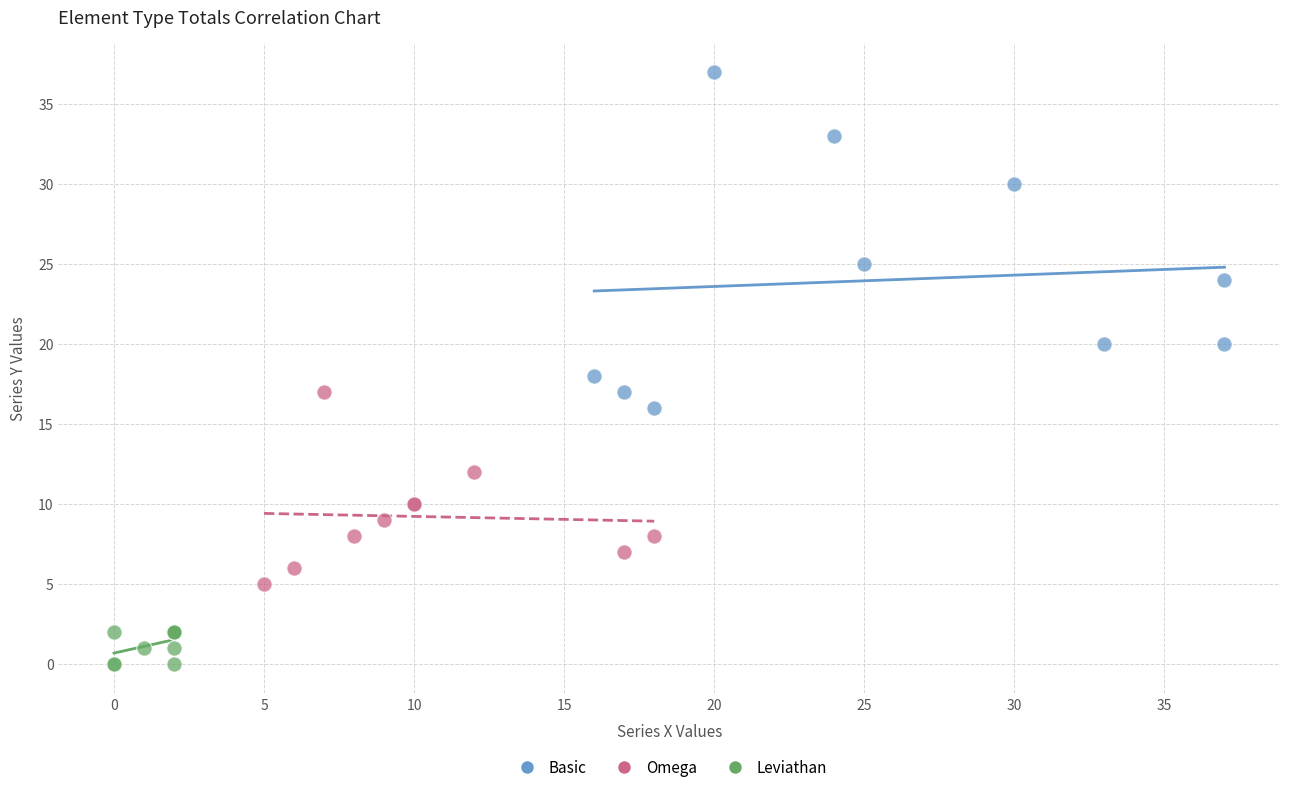

Which series contains the highest Y value?

Basic